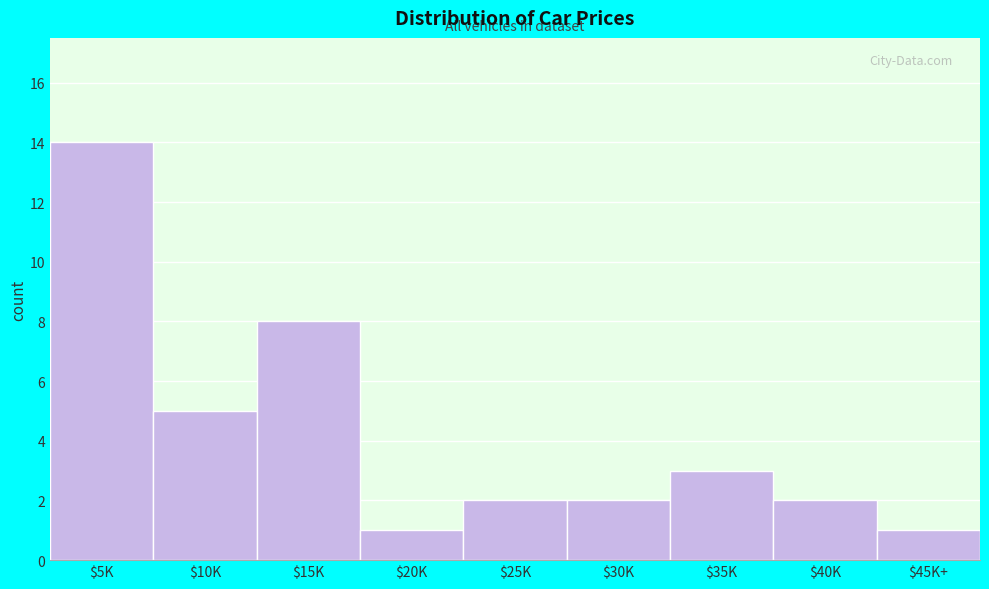

Reading left to right, extract all data points from this chart.

14	5	8	1	2	2	3	2	1